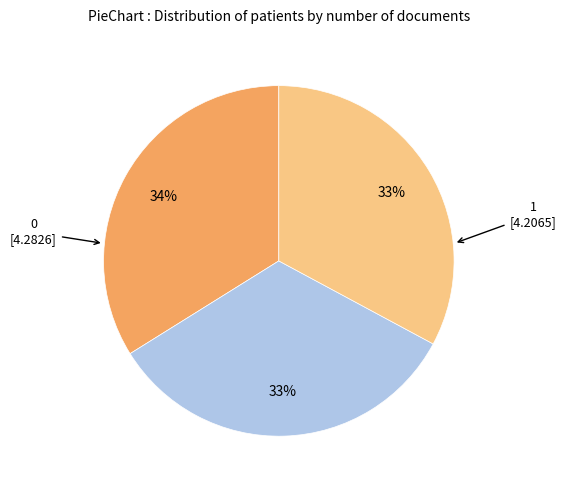

Does any single category account for the majority?

No